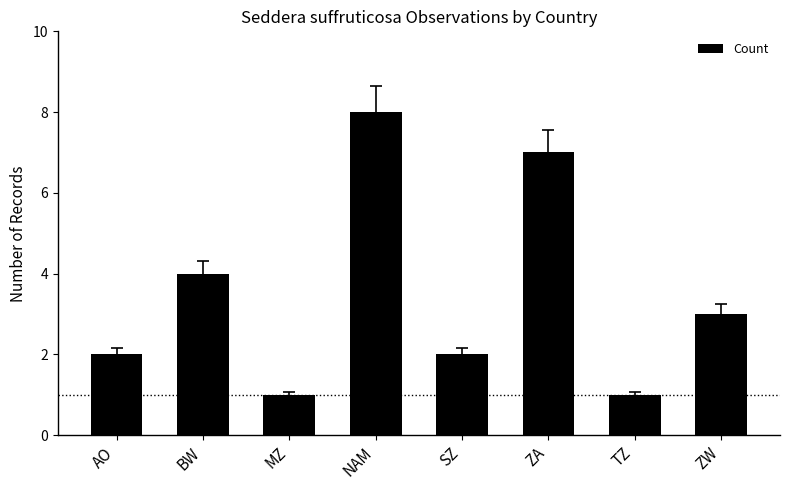

Are the bars grouped side by side (vs. stacked)?

No